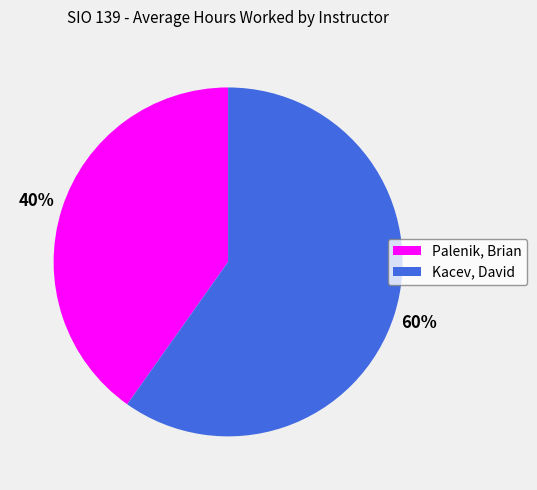

Is it true that Palenik, Brian is 32% of the pie?

False